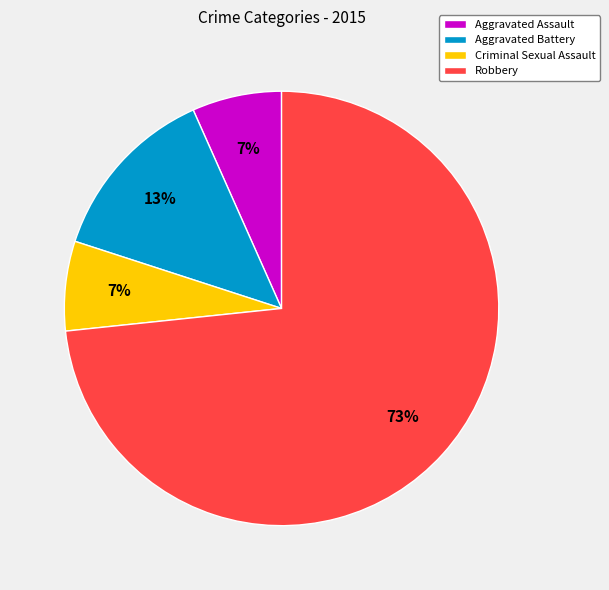

To the nearest percent, what is the average slice percentage?

25%